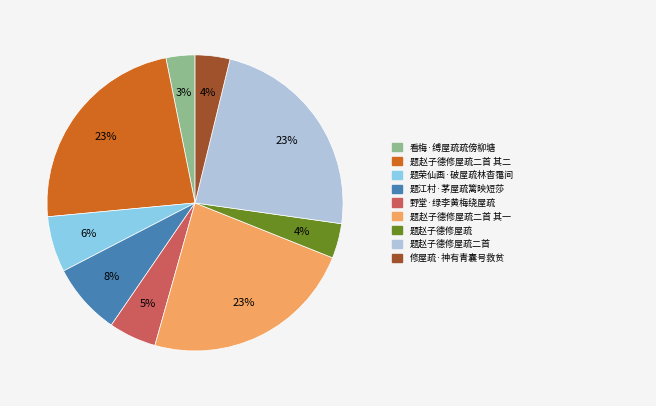

To the nearest percent, what is the difference between the largest and smallest slice percentages?

20%